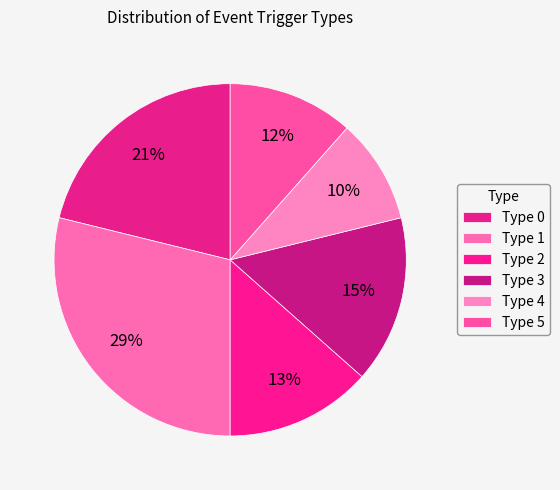

To the nearest percent, what percentage of the pie is Type 5?

12%